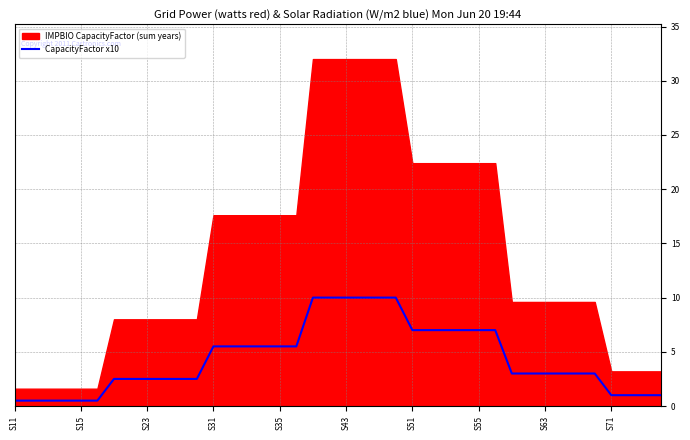

What is the difference between the maximum and minimum values?

9.5